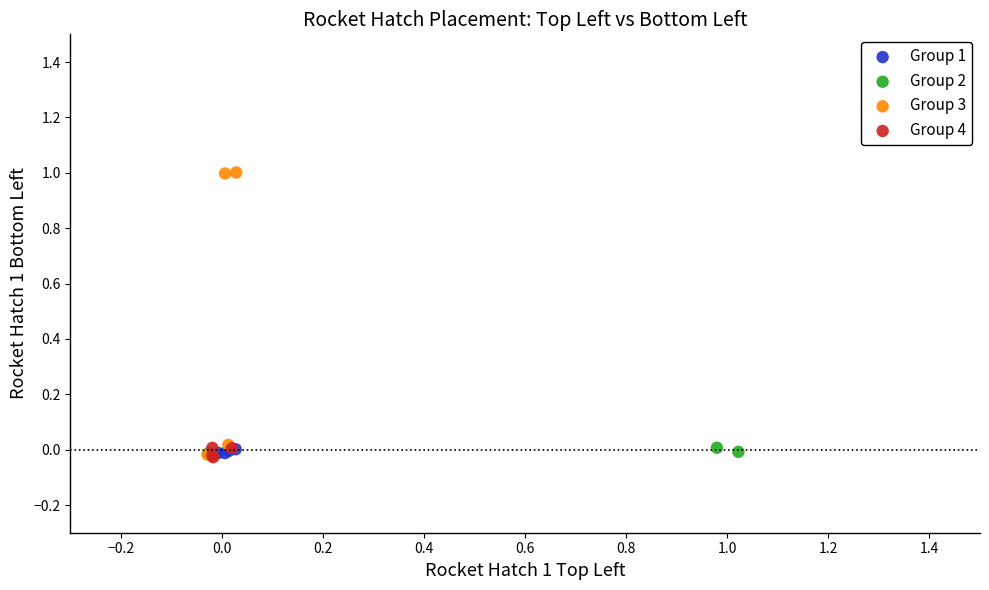

What are all the series names shown in the legend?

Group 1, Group 2, Group 3, Group 4